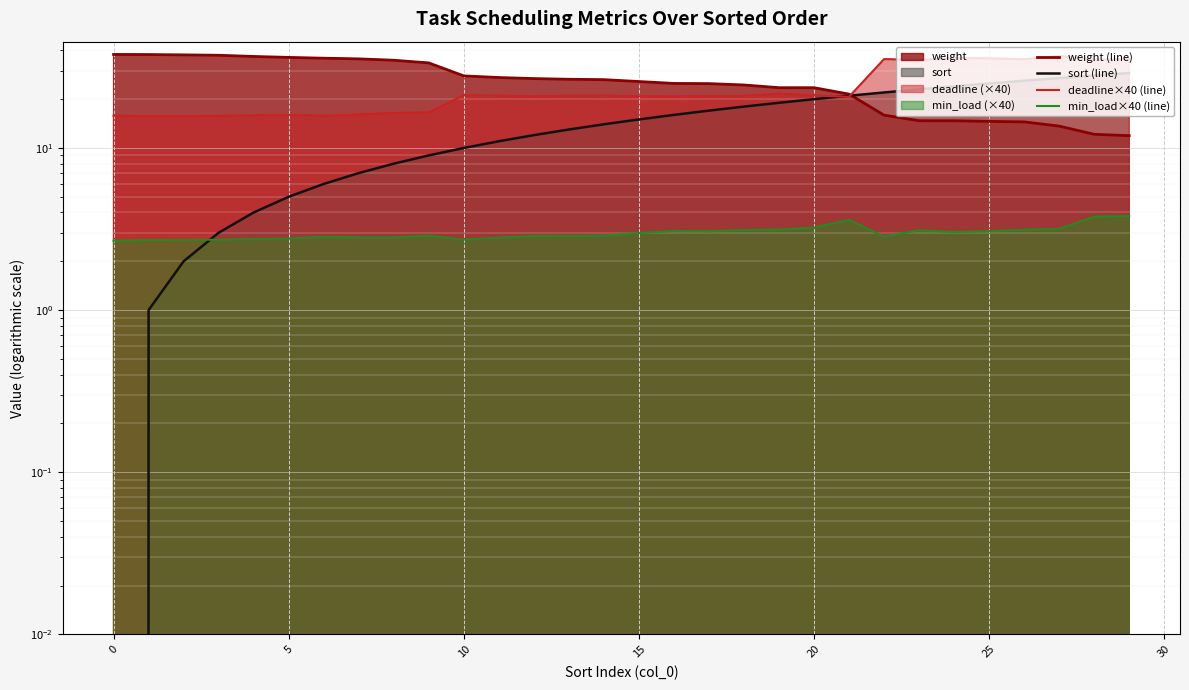

What is the maximum value for min_load×40 (line)?

3.8